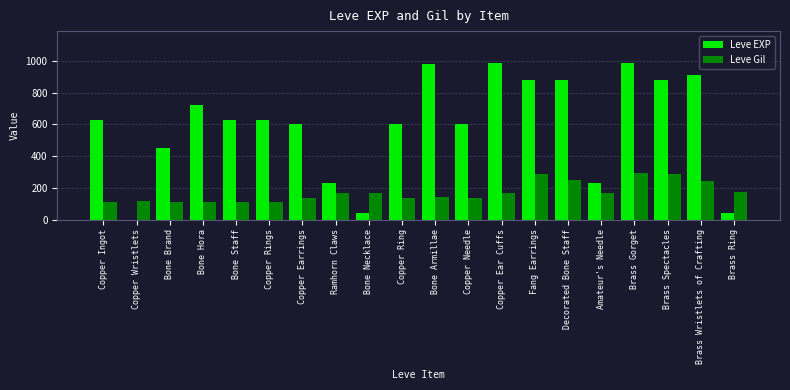

Are the bars grouped side by side (vs. stacked)?

Yes